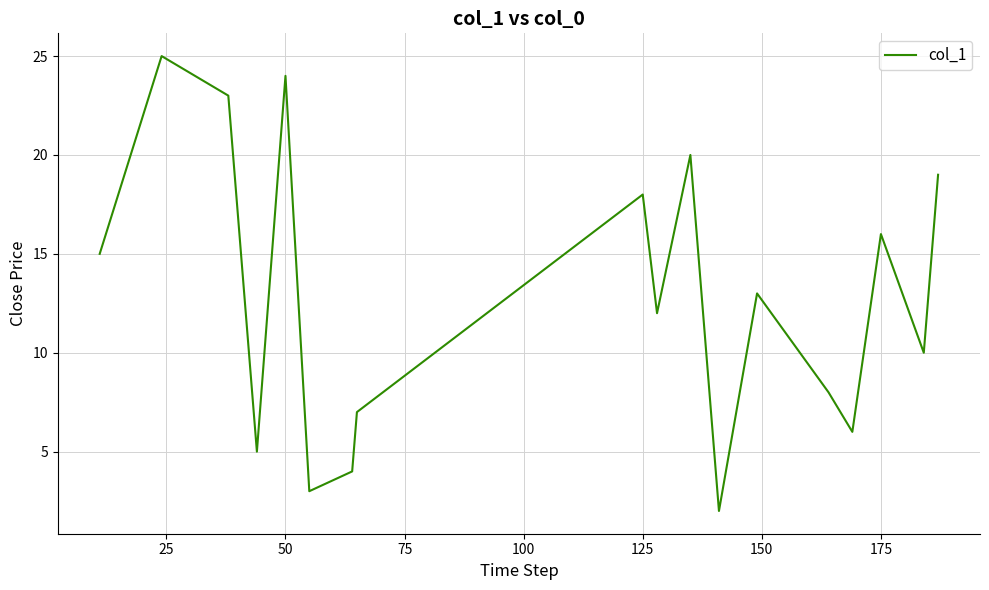

How many lines are shown in the chart?

1